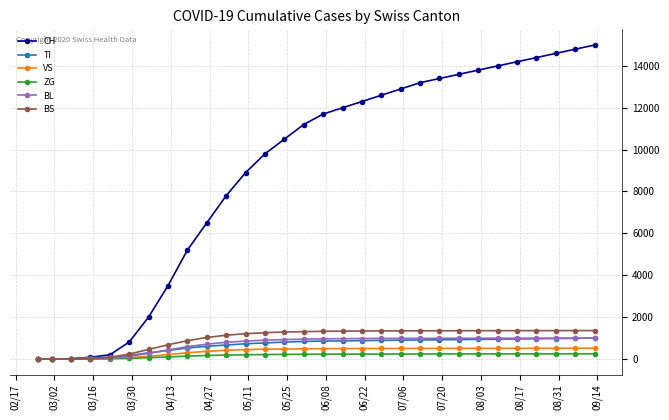

What is the maximum value shown in the chart?

15000